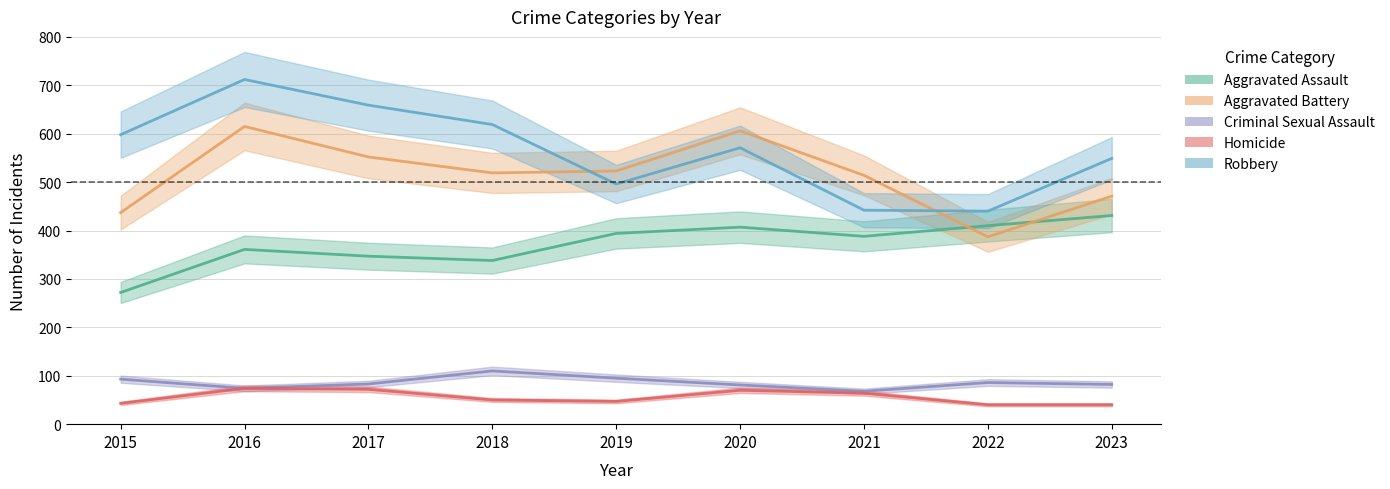

At which label does Homicide reach its peak?

2016